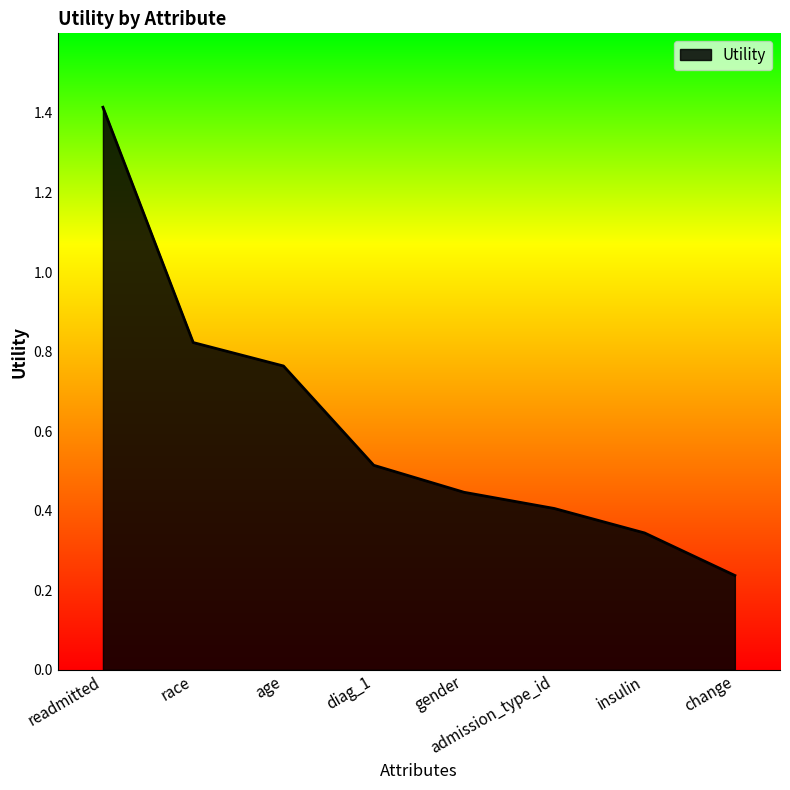

How many values are between 0 and 1?

7